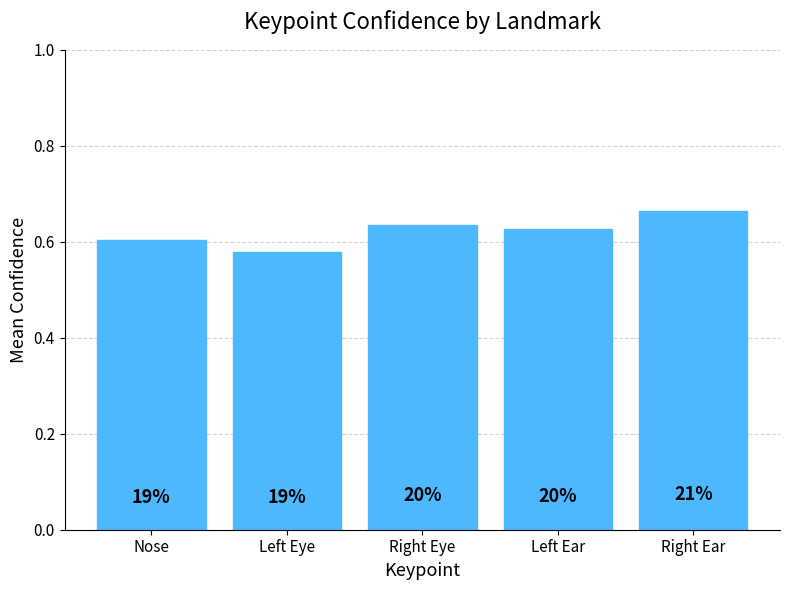

At which category does the chart reach its minimum across all series?

Left Eye